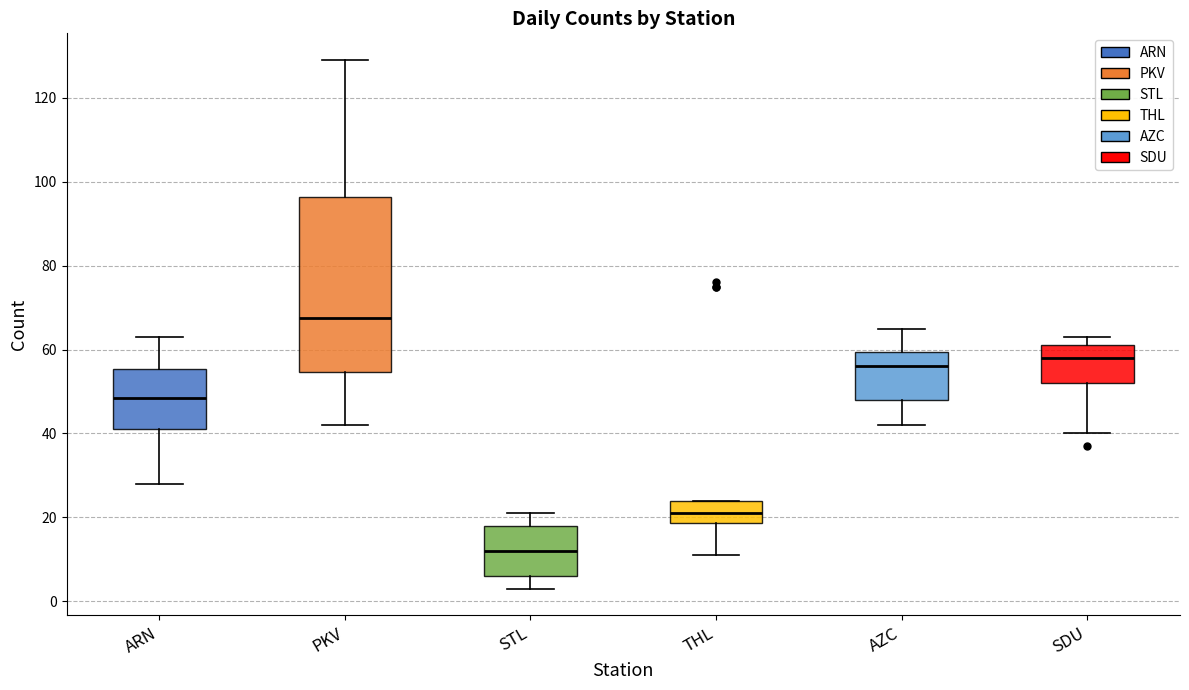

Which box has the lowest median line?

STL